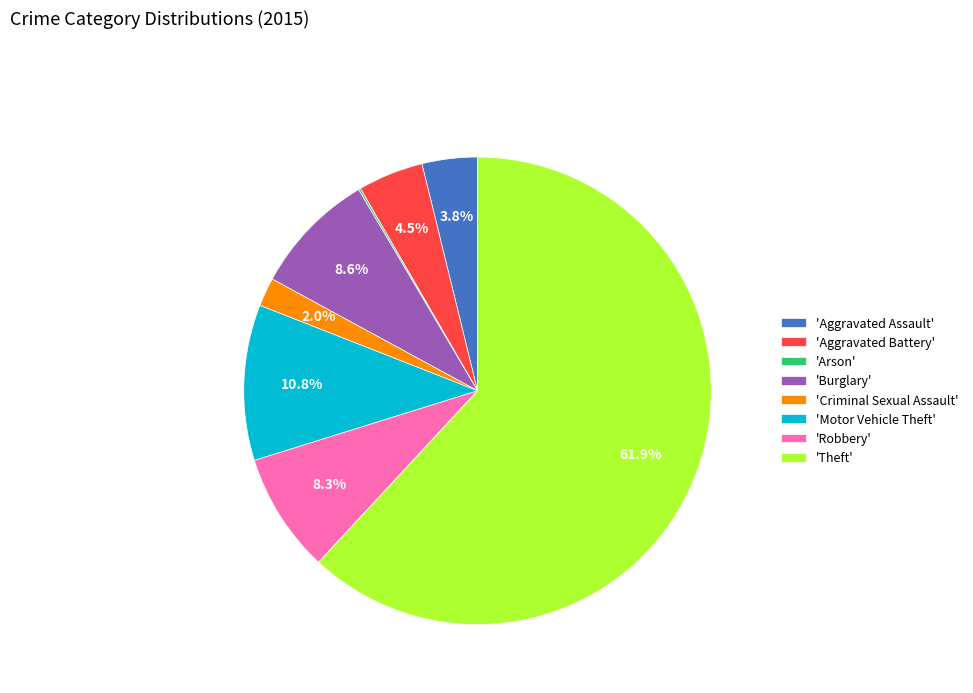

What is the total percentage of 'Aggravated Battery' and 'Robbery'?

12.8%